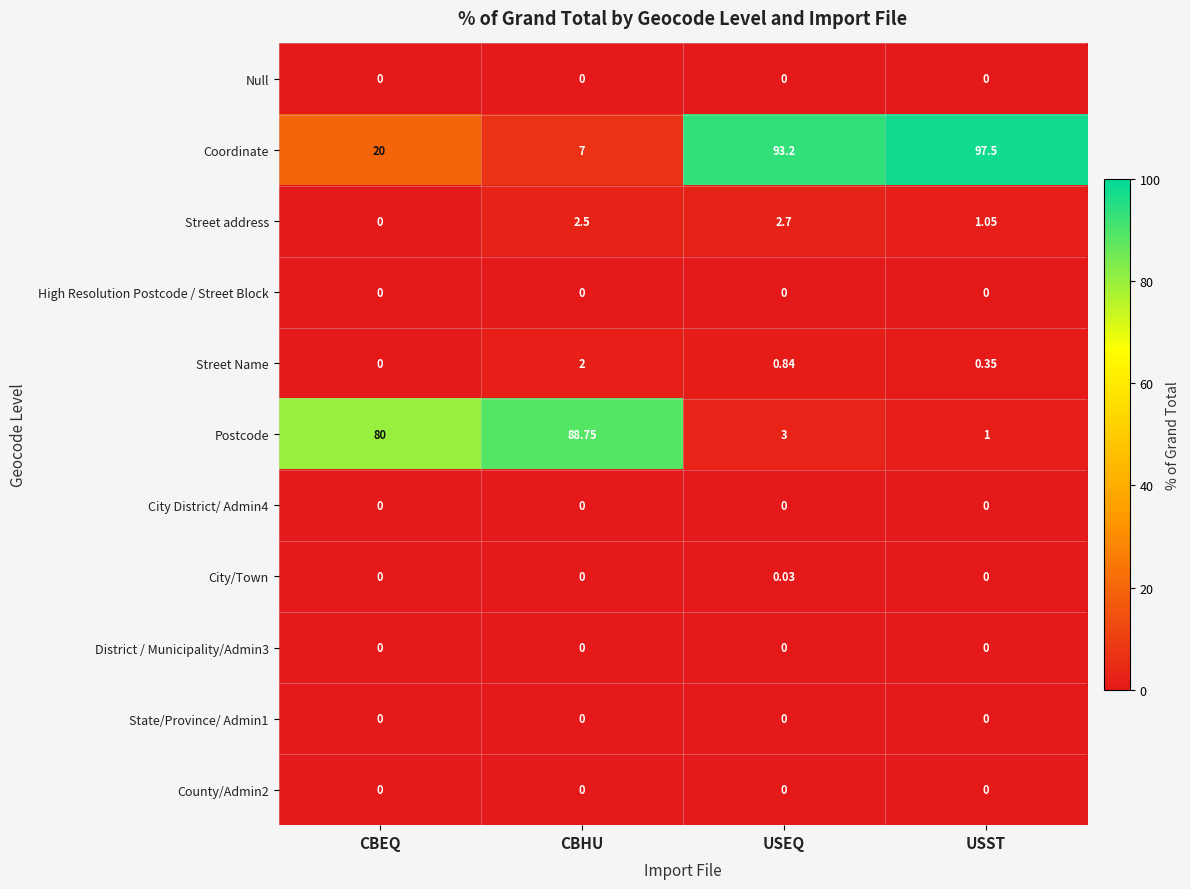

Which label corresponds to the largest value in the chart?

USST